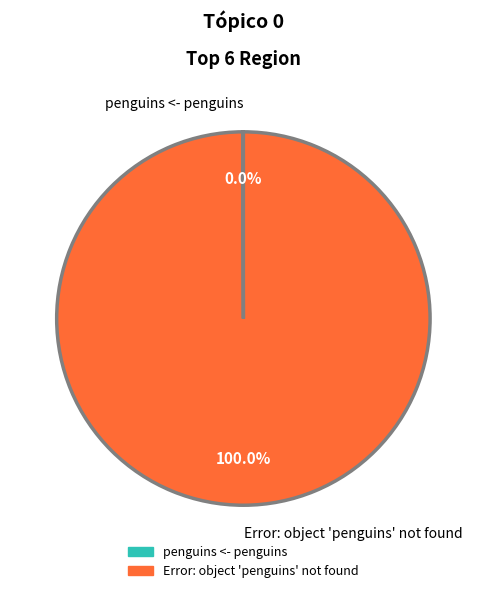

Is there a majority slice in this chart?

Yes